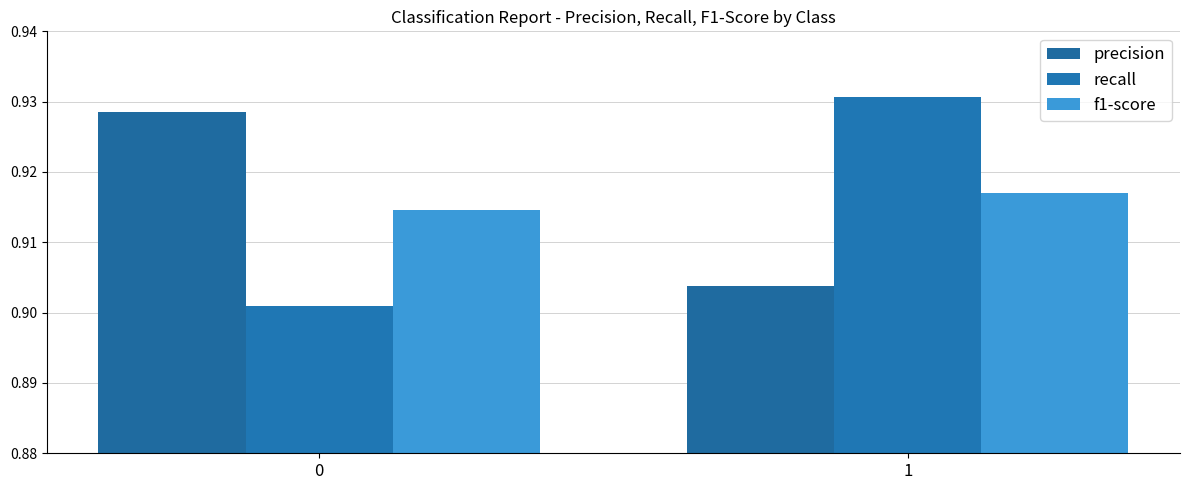

Count the recall values in the range 0 to 1.

2